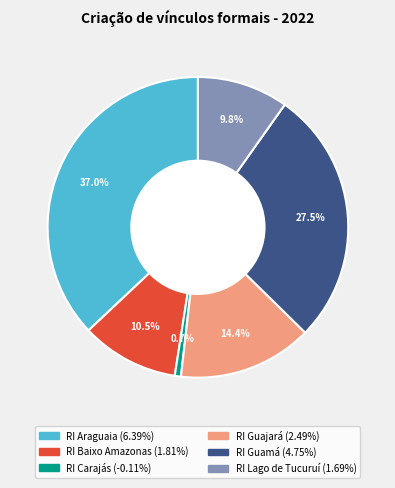

Is there any slice that represents more than half of the pie?

No